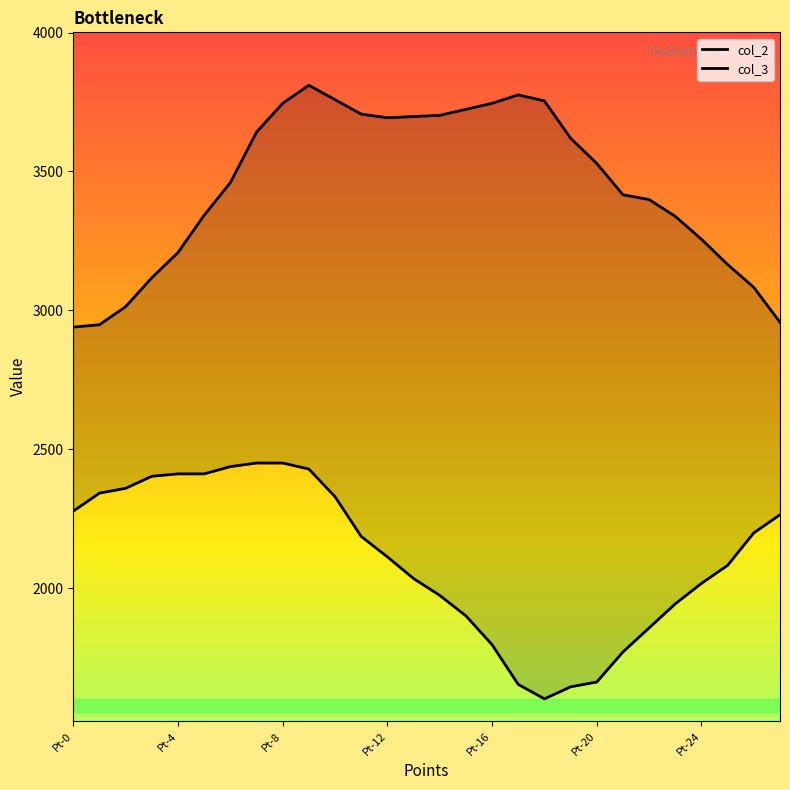

True or false: col_3 and col_2 intersect in this chart.

False